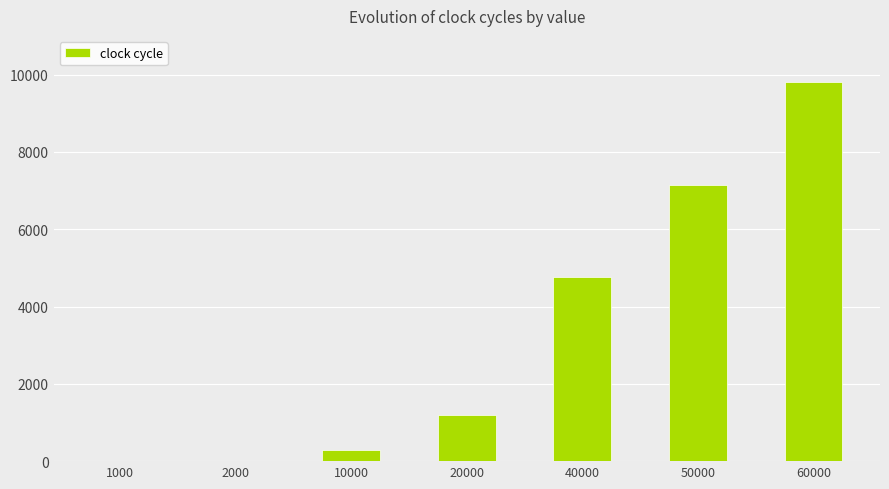

What is the sum of all values?

23225